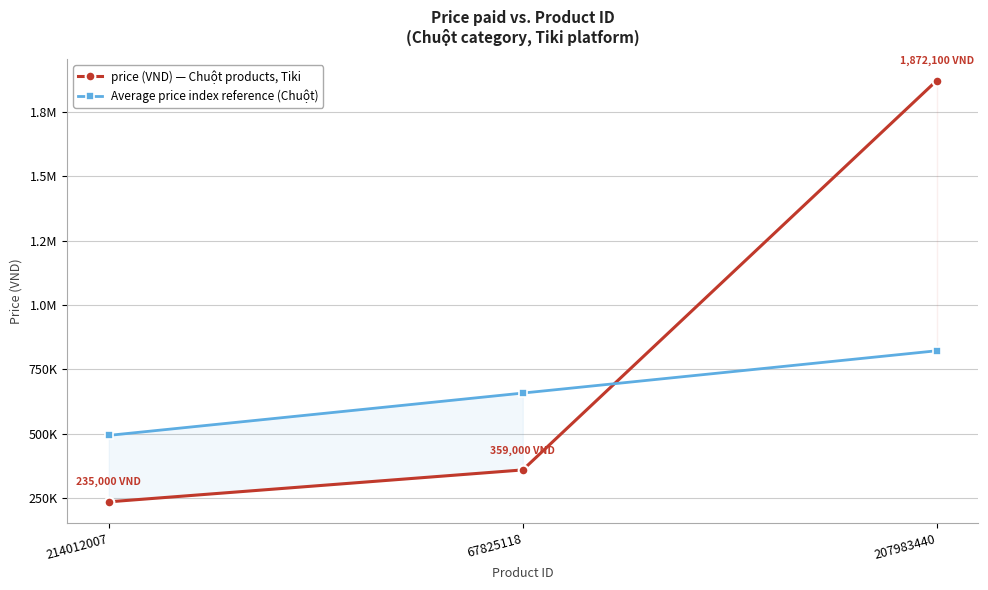

Rank the series by their average value, from lowest to highest.

Average price index reference (Chuột), price (VND) — Chuột products, Tiki